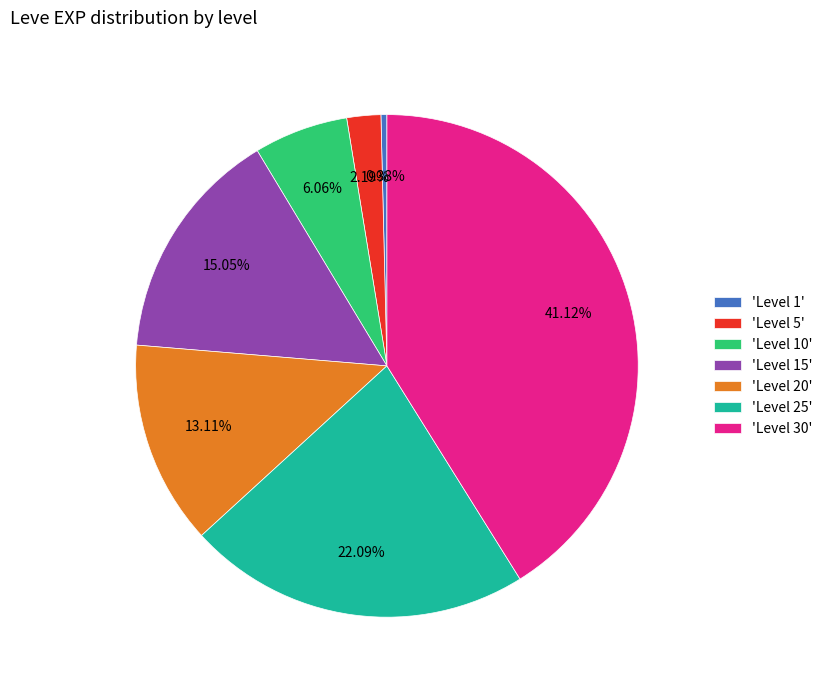

Rank the categories by value from highest to lowest.

'Level 30', 'Level 25', 'Level 15', 'Level 20', 'Level 10', 'Level 5', 'Level 1'